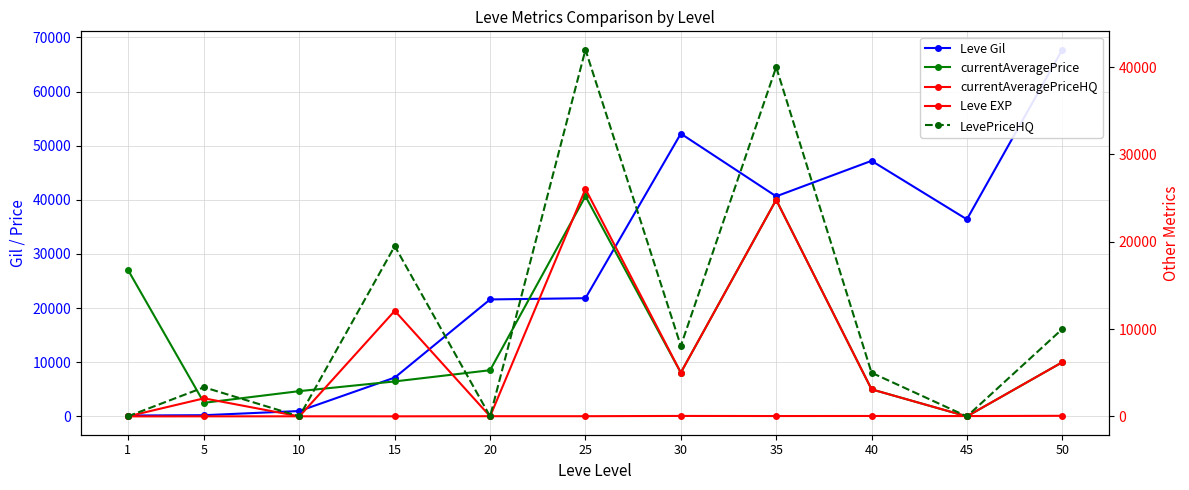

How many categories are shown in the chart?

11